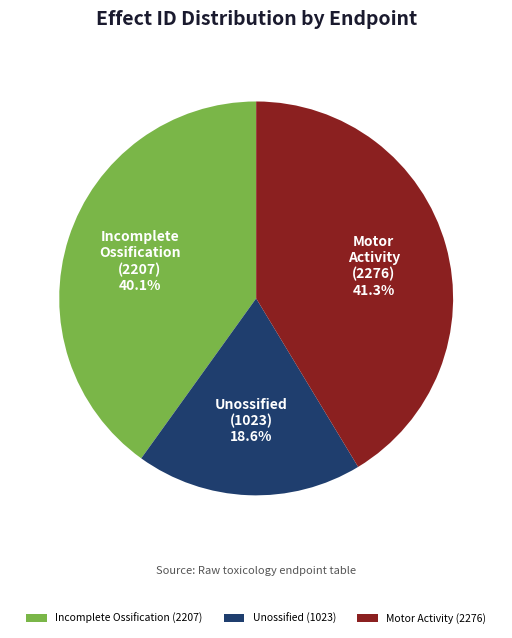

Approximately how many times larger is the value at Unossified (1023) compared to Incomplete Ossification (2207)?

0.5